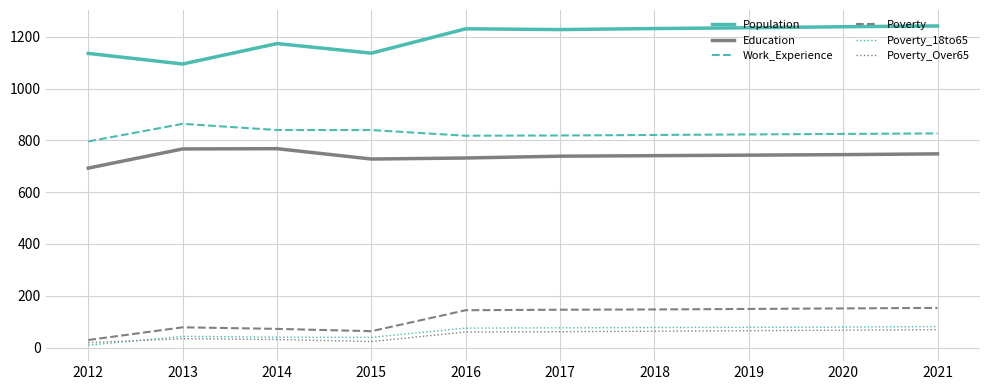

How many lines are shown in the chart?

6